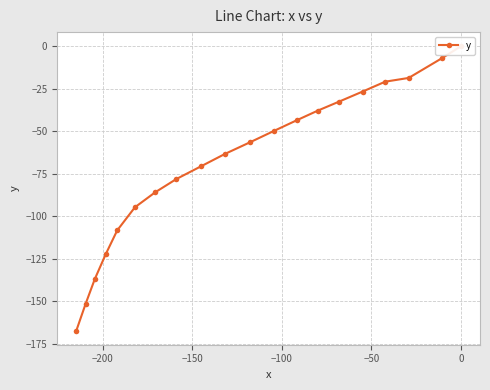

What is the difference between the maximum and minimum values?

167.2